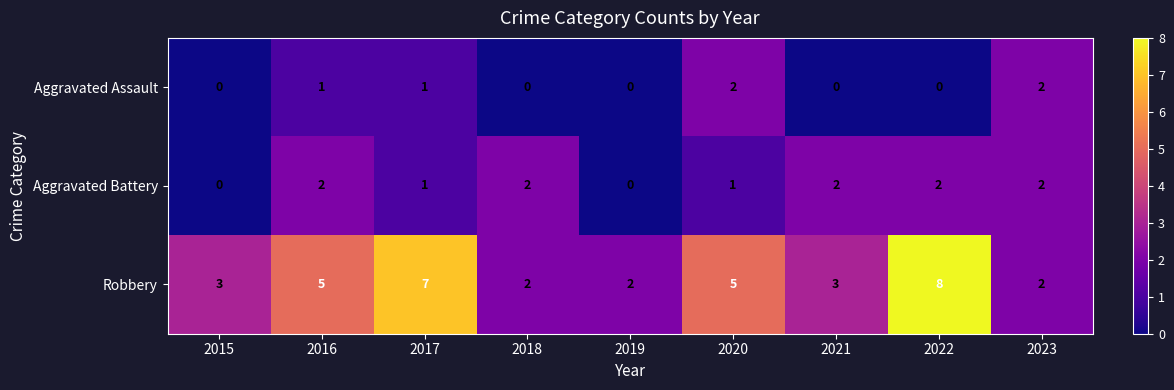

What is the average value of the Robbery series?

4